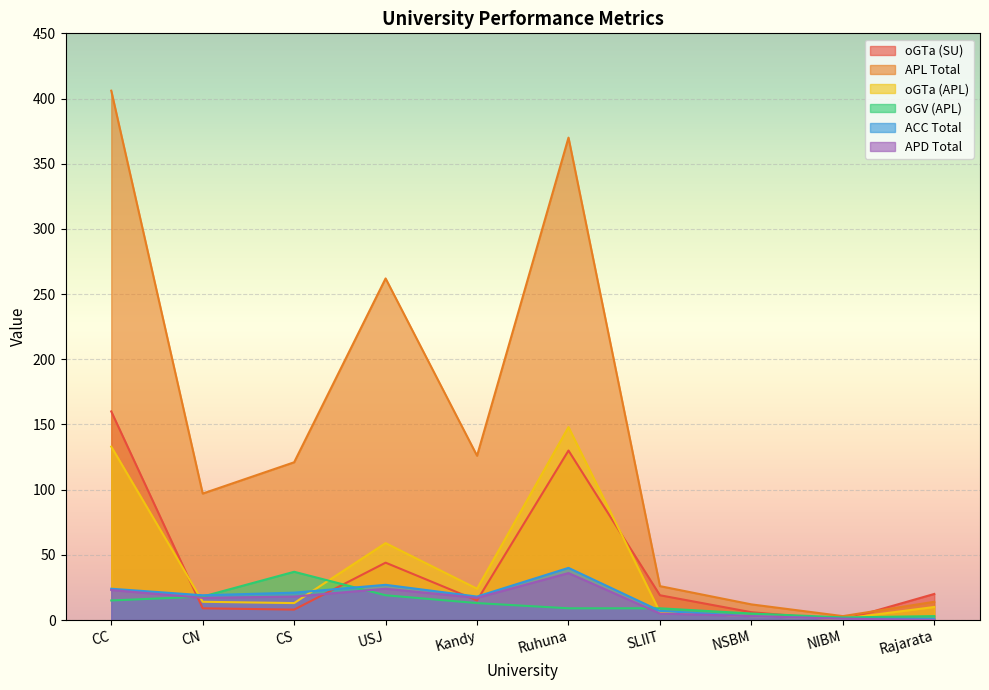

At which label is oGTa (SU) closest to 80?

USJ